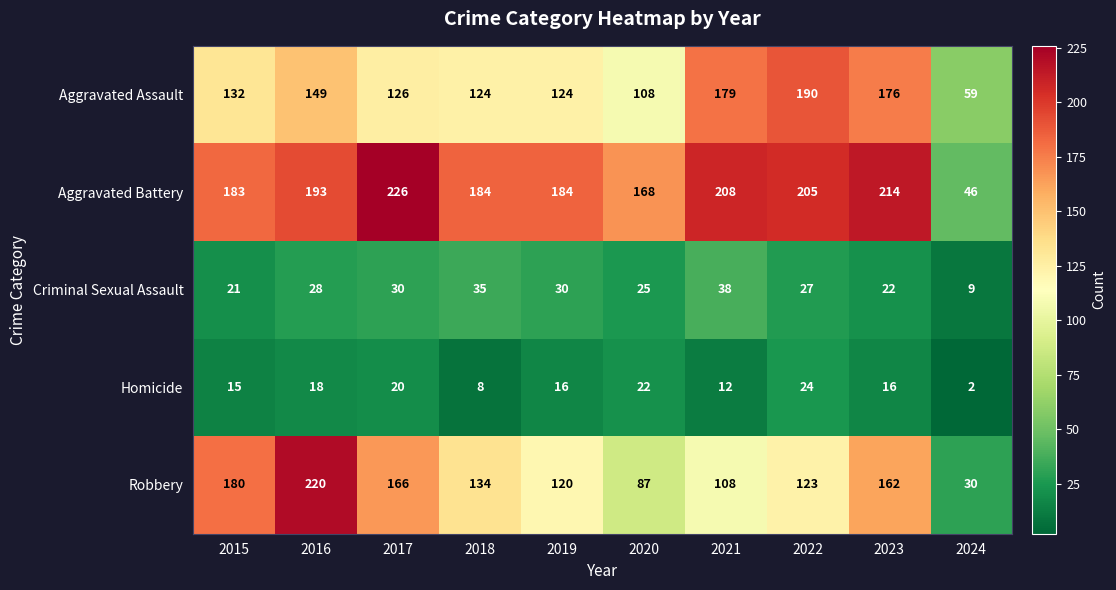

At which label is Homicide closest to 13?

2021